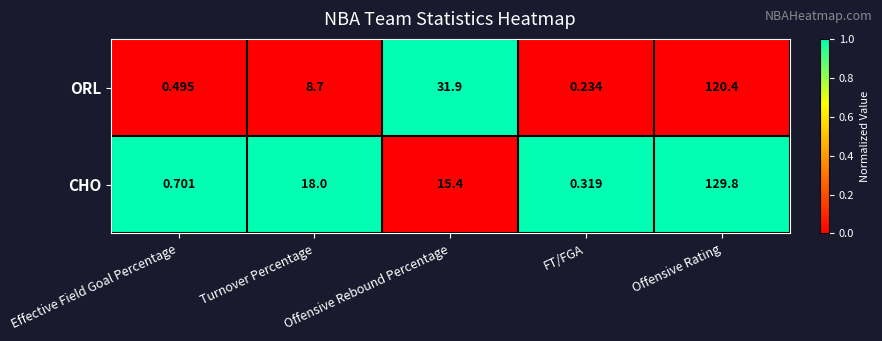

Which category has the highest value across all series?

Offensive Rating